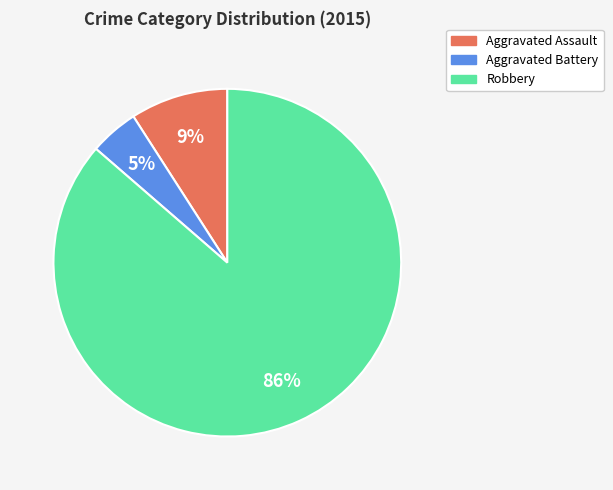

How many segments does this pie chart have?

3